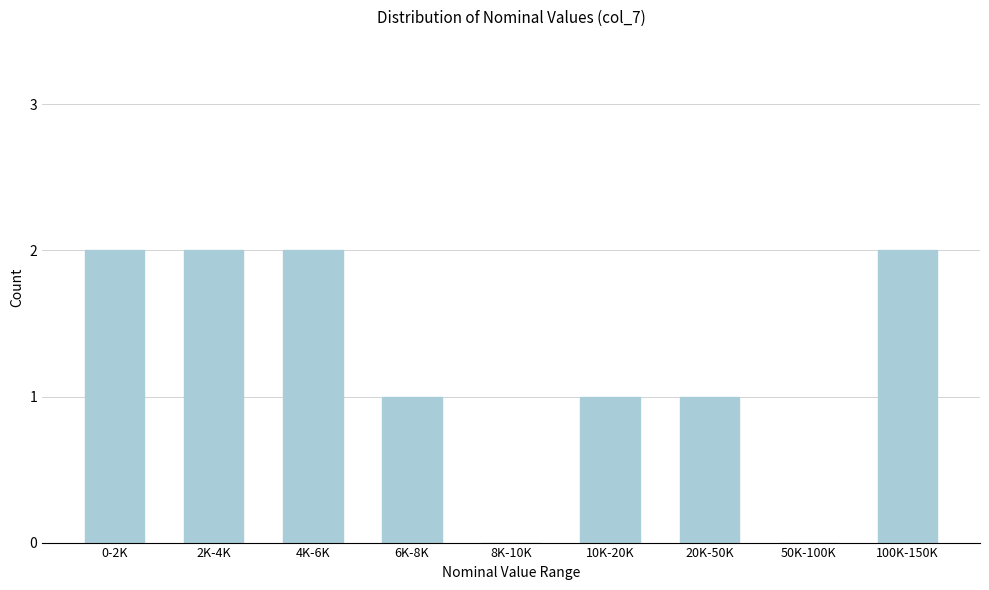

Reading right to left, extract all data points from this chart.

100K-150K=2	50K-100K=0	20K-50K=1	10K-20K=1	8K-10K=0	6K-8K=1	4K-6K=2	2K-4K=2	0-2K=2